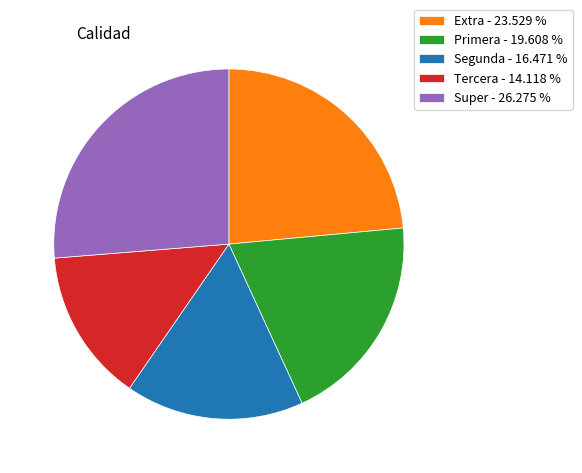

Approximately how many times larger is the value at Super - 26.275 % compared to Primera - 19.608 %?

1.3